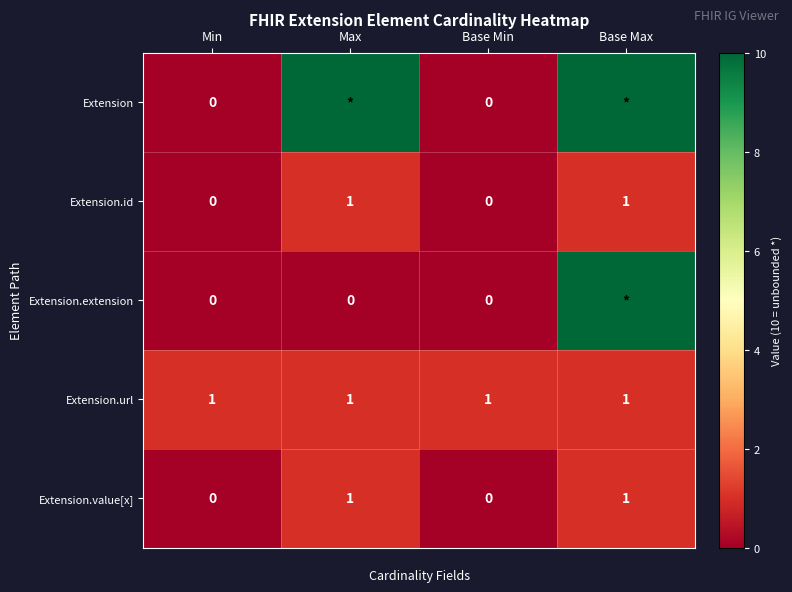

What is the sum of the Extension.id values at Min and Base Max?

1